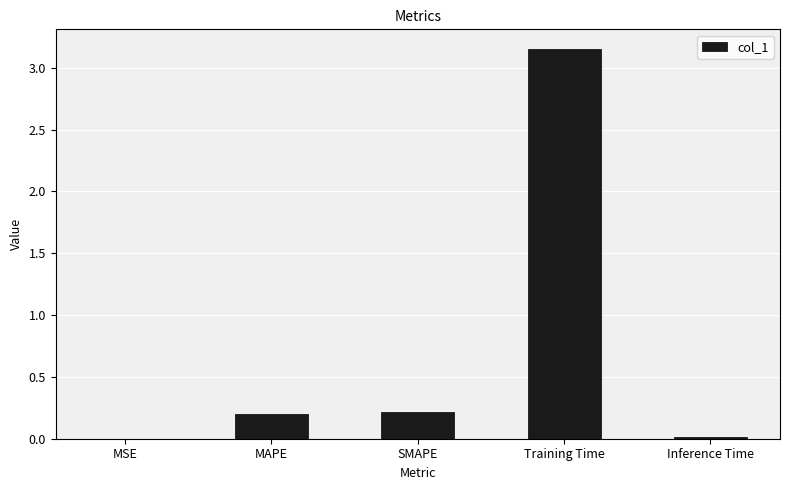

Which category has the highest value across all series?

Training Time